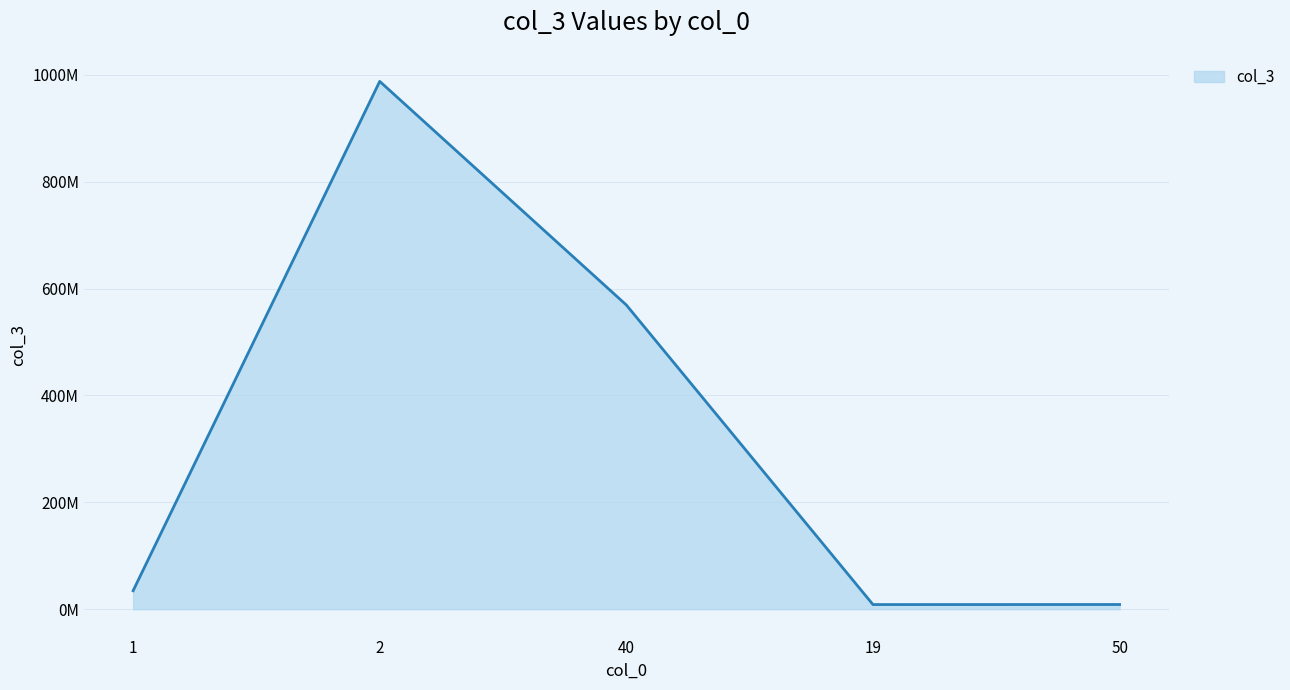

What is the difference between the maximum and minimum values?

979011079